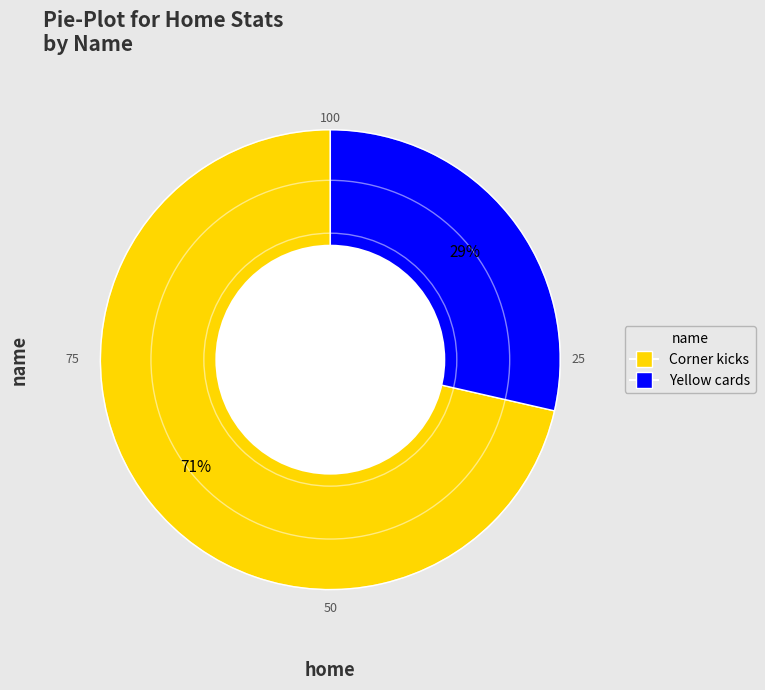

To the nearest percent, what portion does Yellow cards represent?

29%